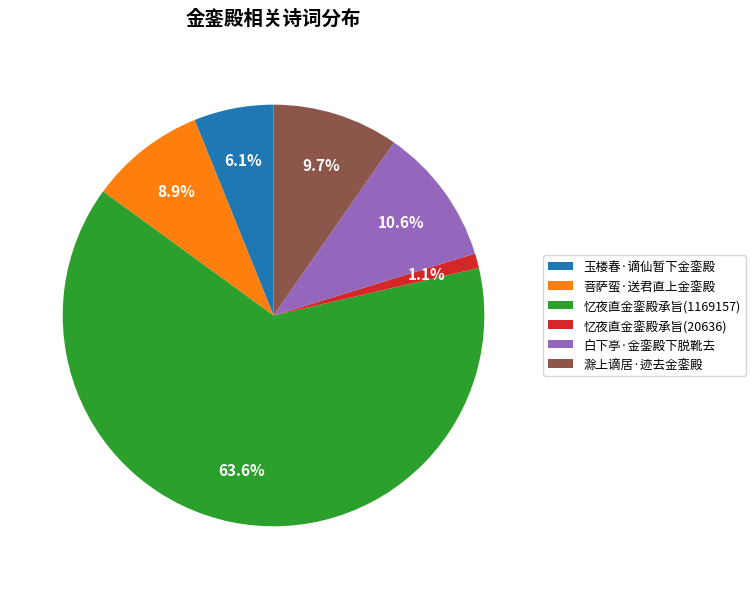

Is it true that 玉楼春·谪仙暂下金銮殿 is 1% of the pie?

False